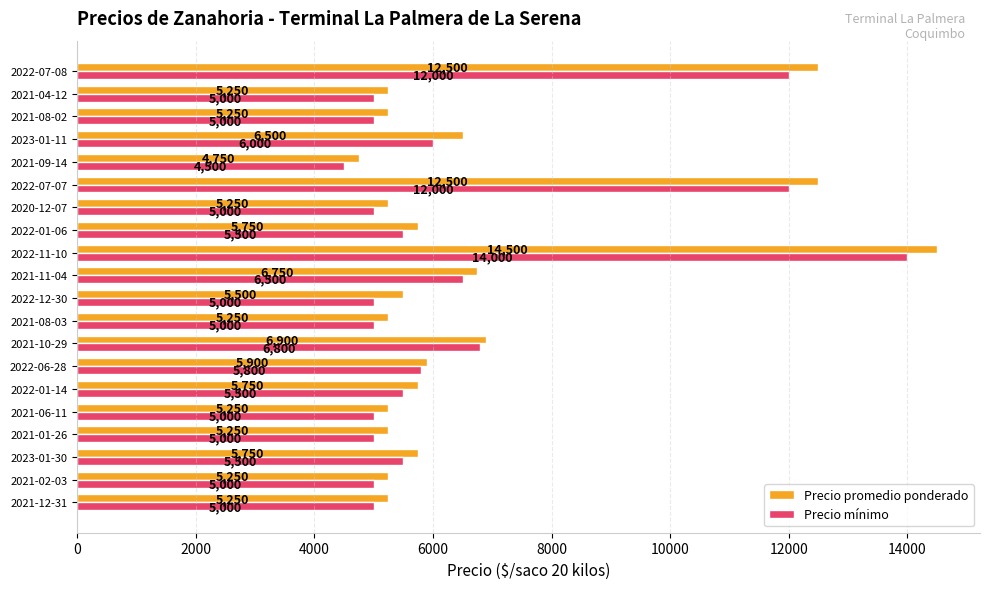

What is the highest value of the Precio mínimo series?

14000